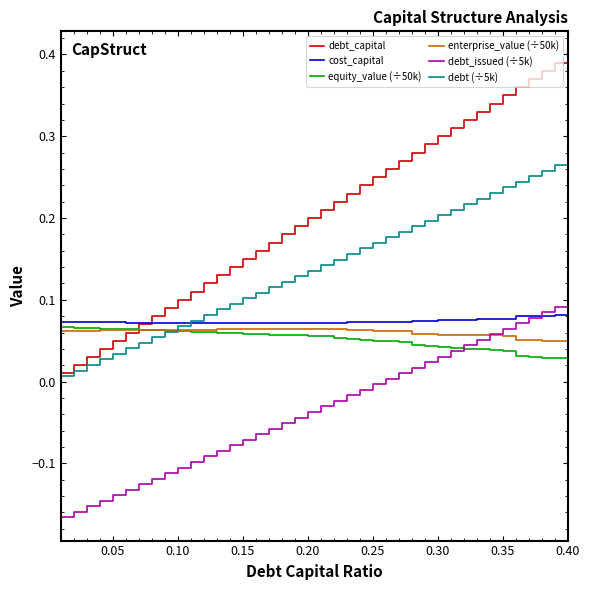

Which series has the largest total across all categories?

debt_capital